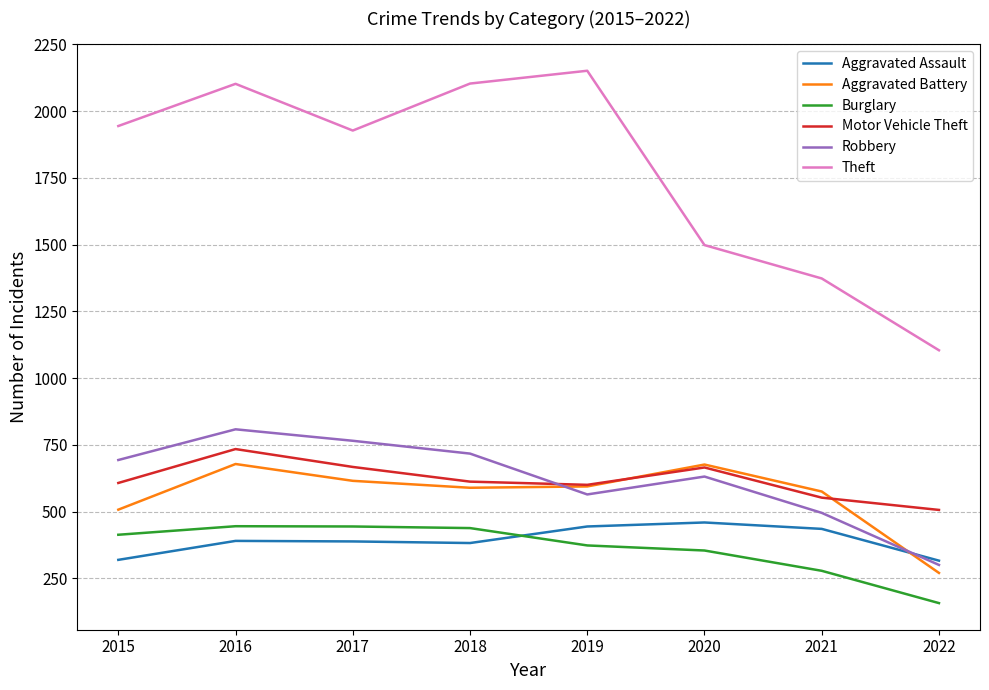

What is the difference between the maximum and minimum values in the Motor Vehicle Theft series?

228